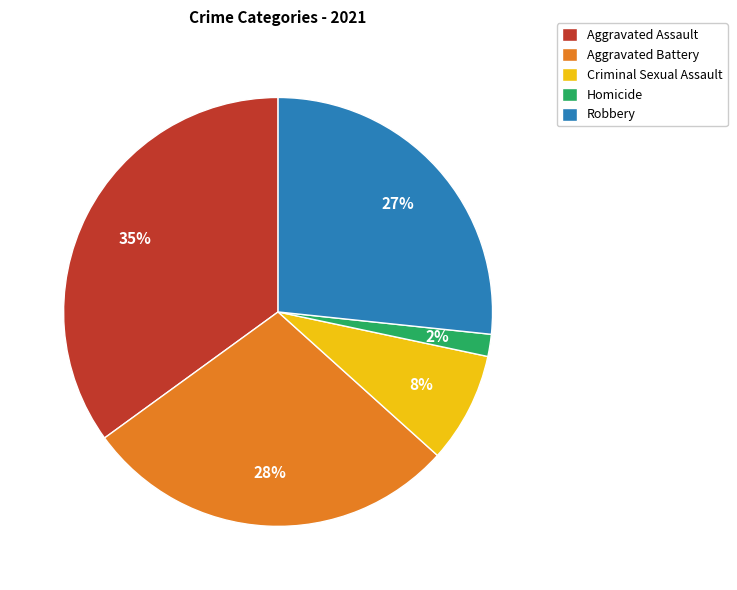

Is the sum of Aggravated Assault and Homicide greater than half?

No